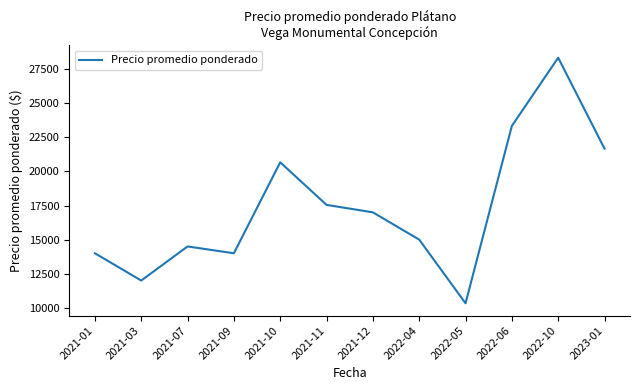

What is the greatest value displayed?

28333.3